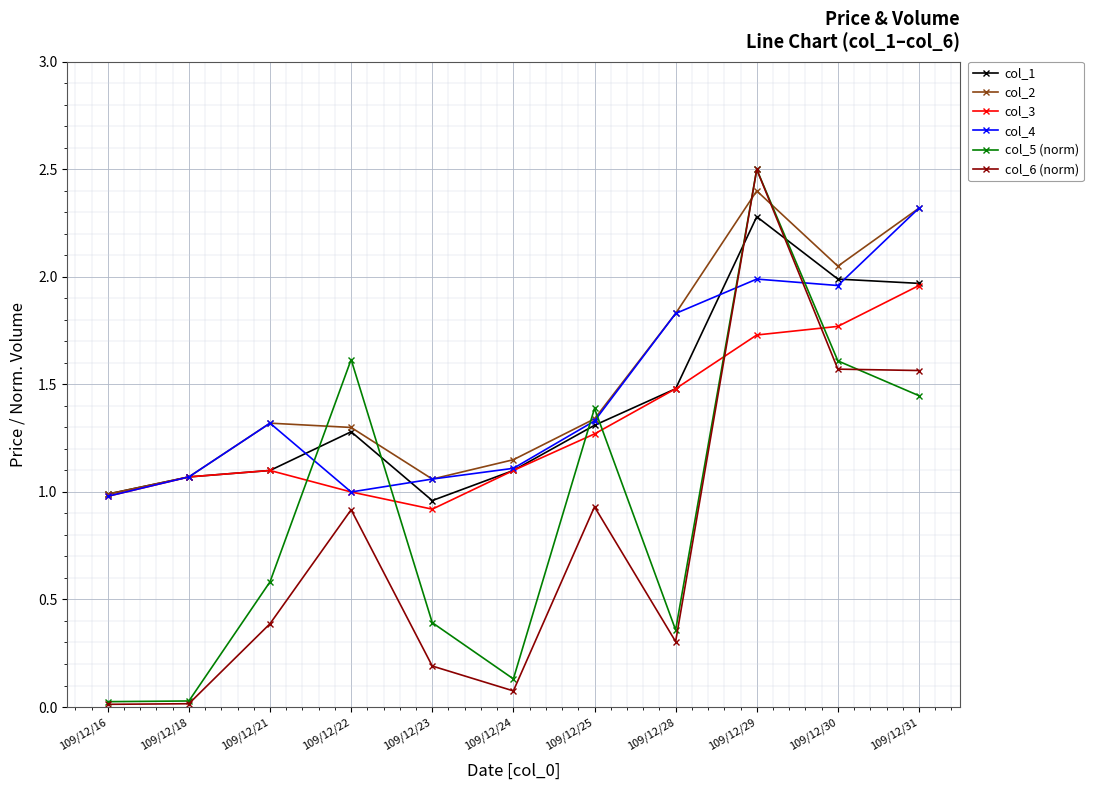

The value of col_3 at 109/12/31 is 2.0. True or false?

True